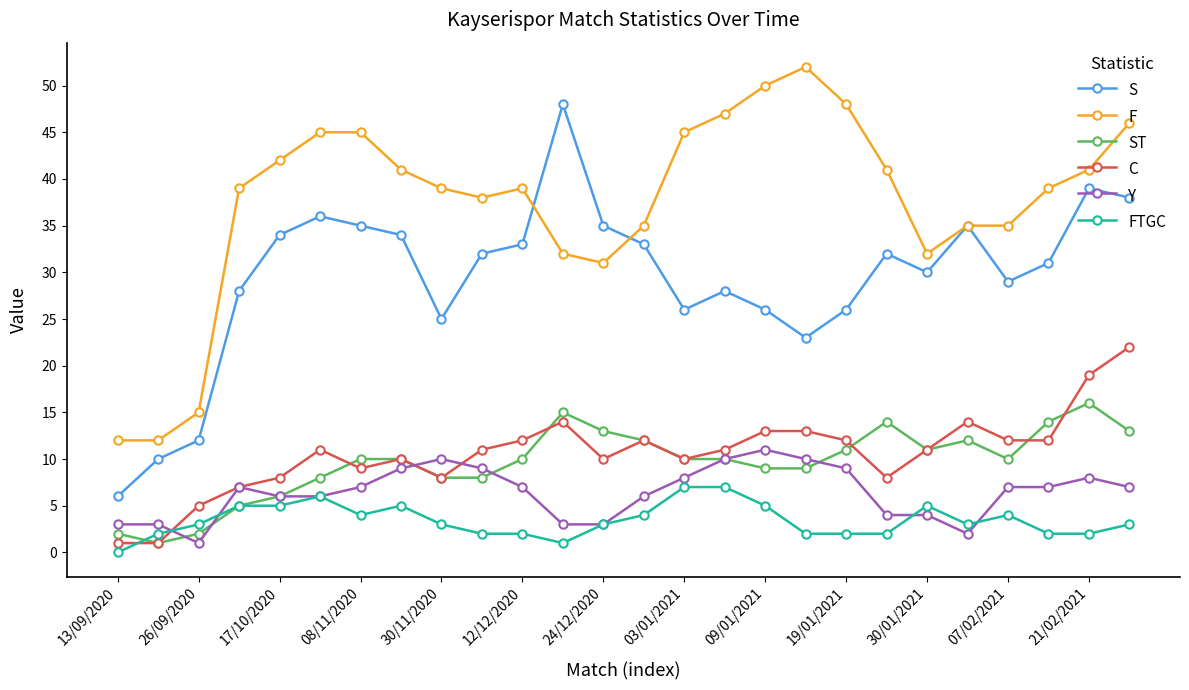

How many categories are shown in the chart?

26